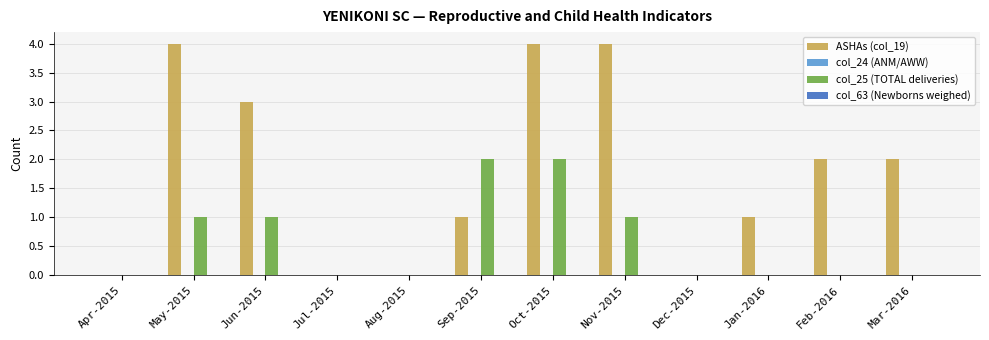

Which series changed the most between Nov-2015 and Dec-2015?

ASHAs (col_19)